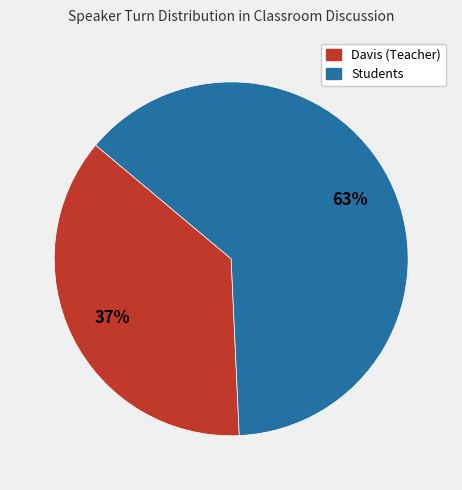

To the nearest percent, what is the average slice percentage?

50%